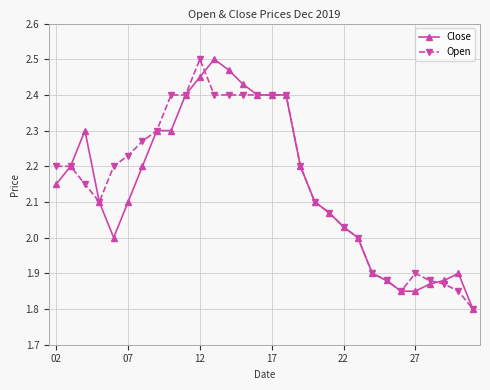

True or false: Close has more than 0 interior local peaks.

True